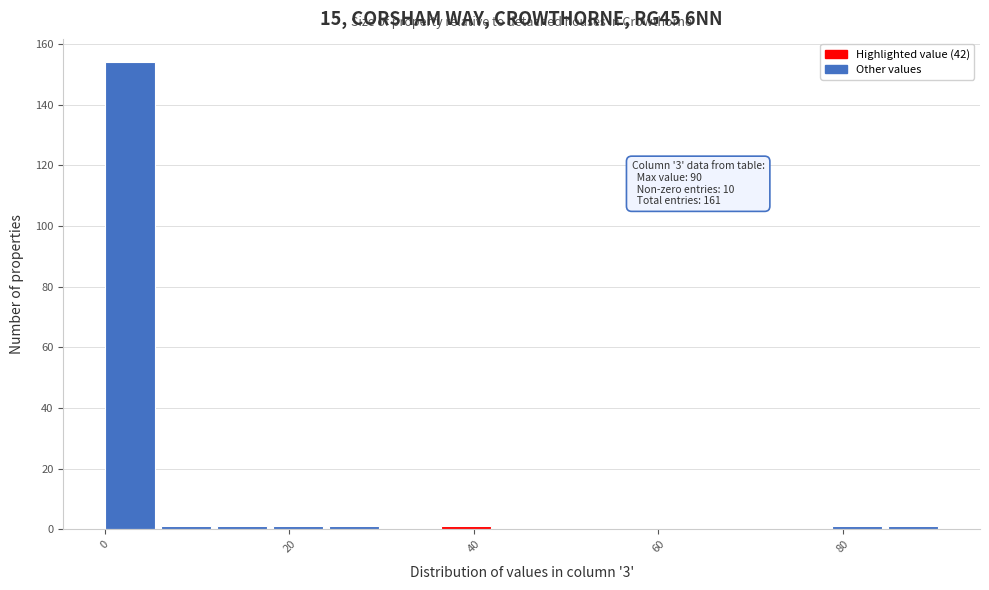

Around what value on the x-axis is the tallest bar? Give the approximate position of its centre, as read against the axis.

2